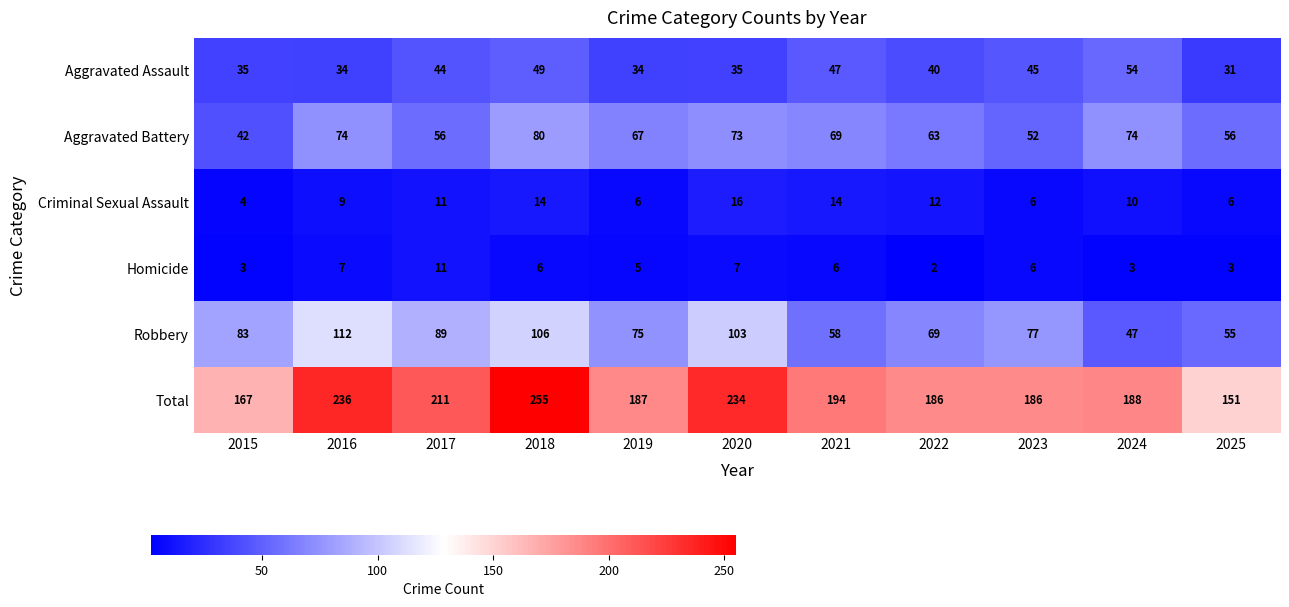

Is it true that Criminal Sexual Assault equals 17 at 2024?

False